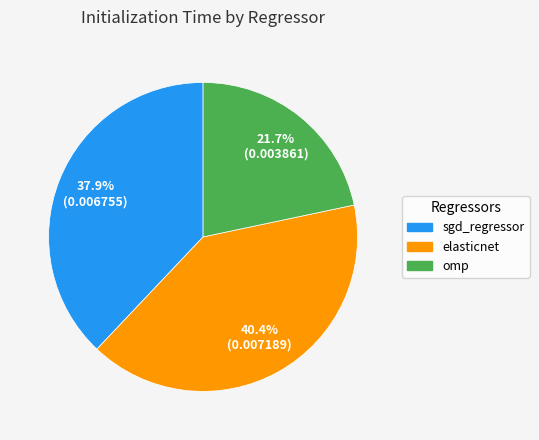

To the nearest percent, what portion does elasticnet represent?

40%